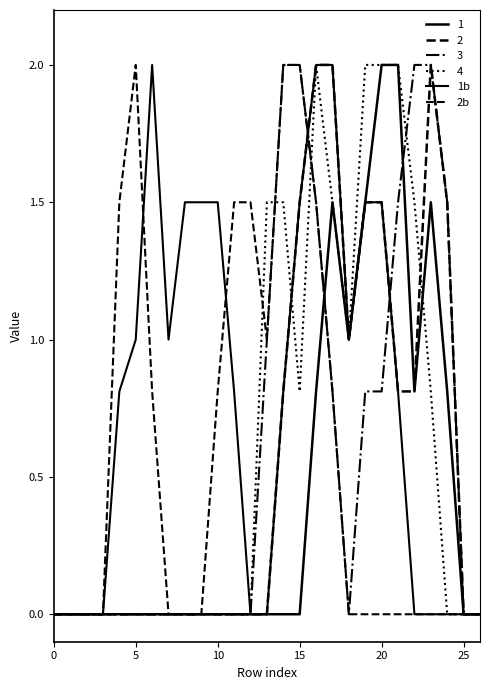

How many intersections are there between 2b and 1b?

3